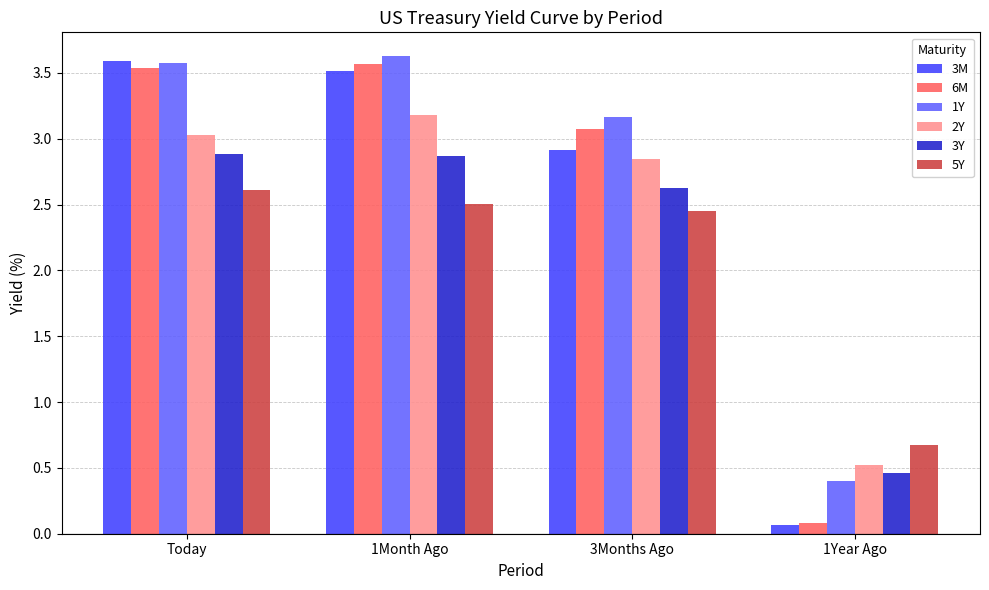

What is the value of the 6M bar at the 4th from the left?

0.1